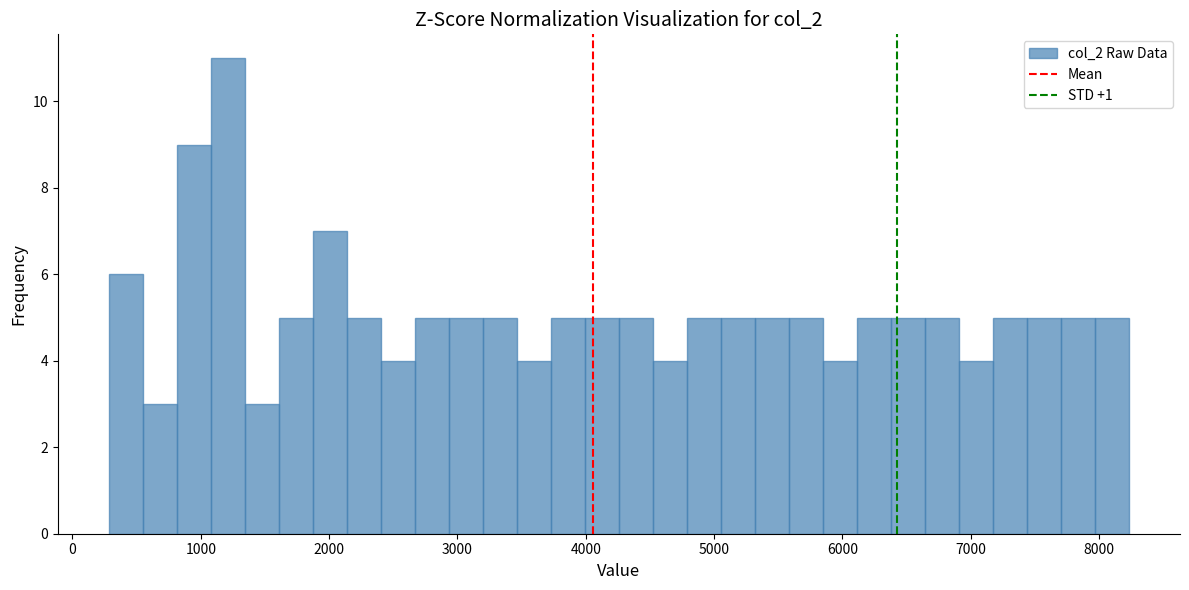

Read against the x-axis, roughly where is the centre of the tallest bar?

1200